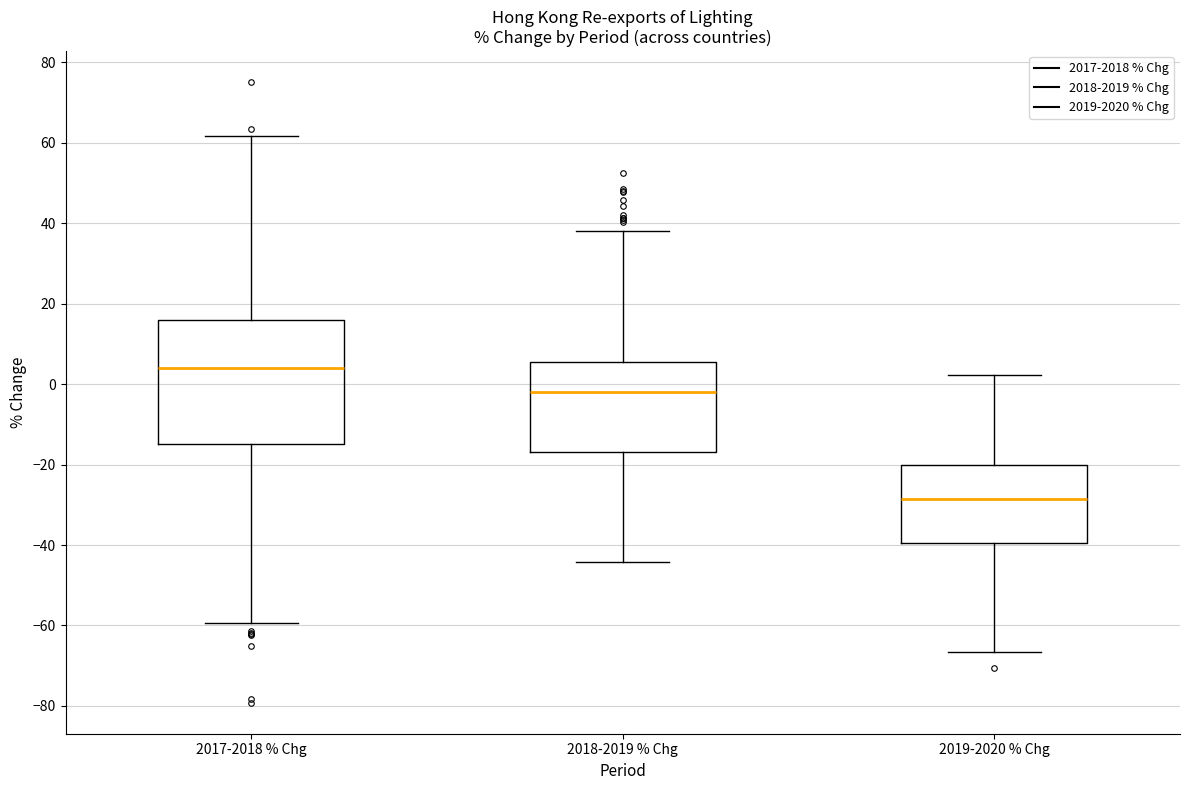

Comparing the boxes themselves (not the whiskers), which one is the tallest?

2017-2018 % Chg